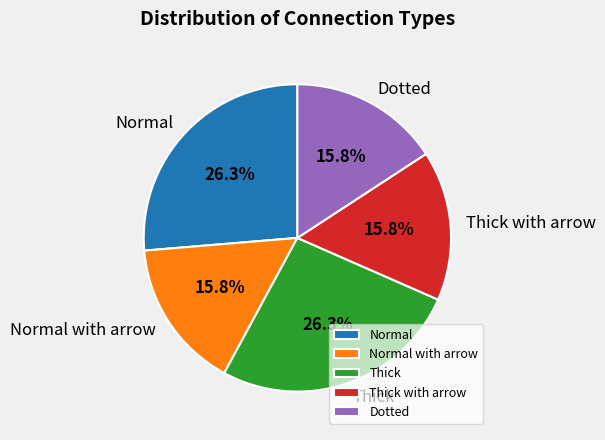

What percentage is the Dotted slice, to the nearest percent?

16%